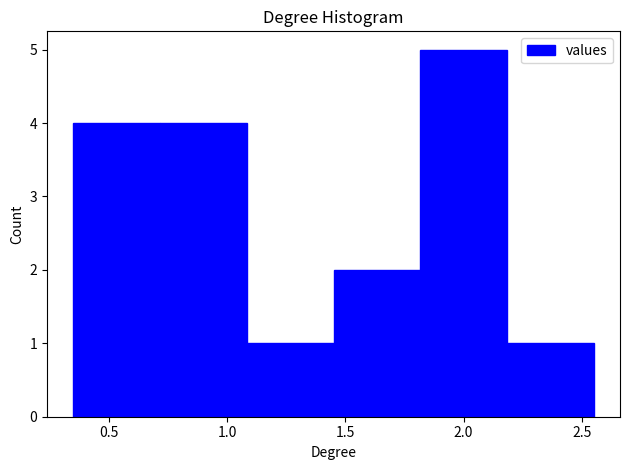

Which range on the x-axis has the tallest bar?

1.80 to 2.20